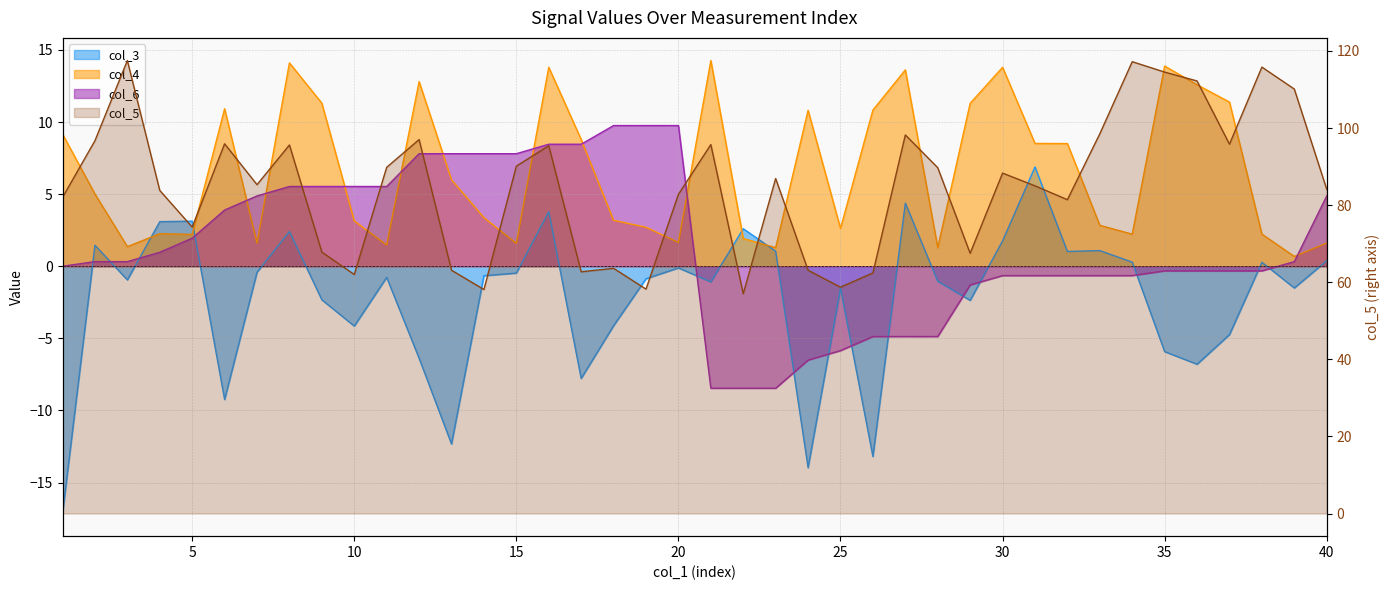

What is the average value of the col_3 series?

-2.2